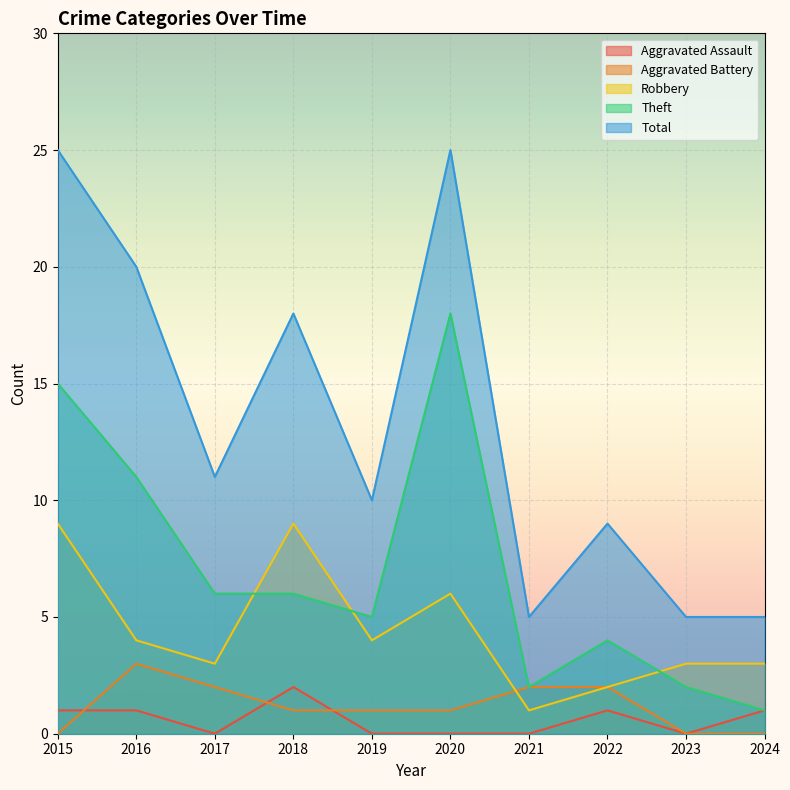

Reading right to left, list all the values displayed in this chart.

Aggravated Assault: 2024=1	2023=0	2022=1	2021=0	2020=0	2019=0	2018=2	2017=0	2016=1	2015=1
Aggravated Battery: 2024=0	2023=0	2022=2	2021=2	2020=1	2019=1	2018=1	2017=2	2016=3	2015=0
Robbery: 2024=3	2023=3	2022=2	2021=1	2020=6	2019=4	2018=9	2017=3	2016=4	2015=9
Theft: 2024=1	2023=2	2022=4	2021=2	2020=18	2019=5	2018=6	2017=6	2016=11	2015=15
Total: 2024=5	2023=5	2022=9	2021=5	2020=25	2019=10	2018=18	2017=11	2016=20	2015=25